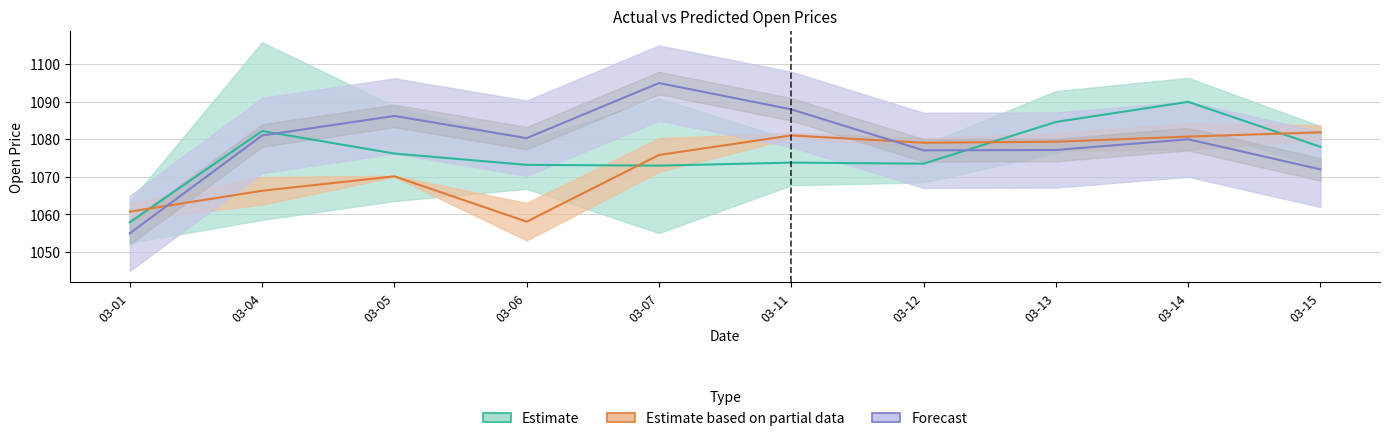

What is the lowest value of the Estimate series?

1058.0